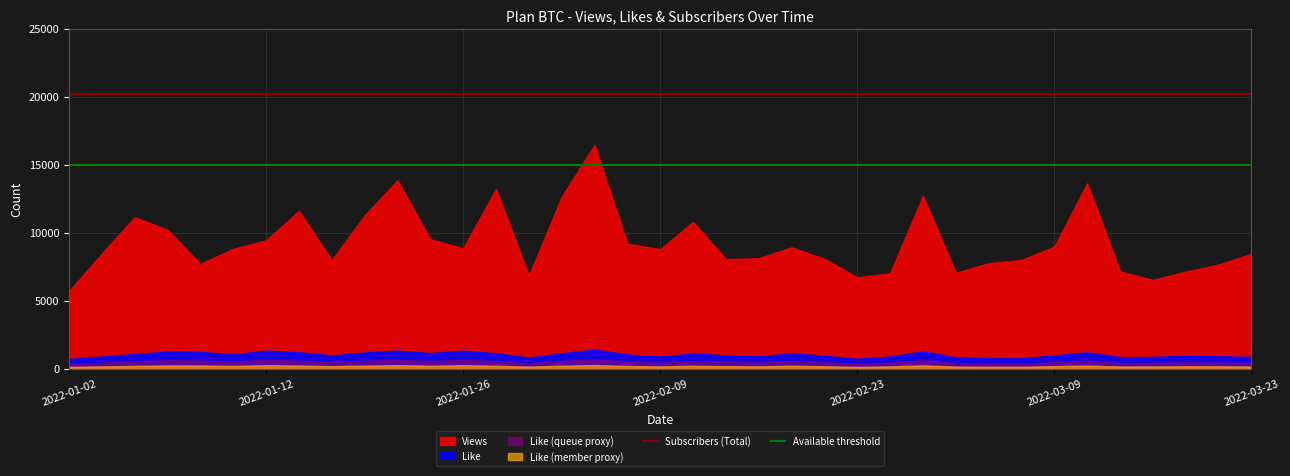

Where is Subscribers (Total) nearest to the value 20200?

2022-01-02